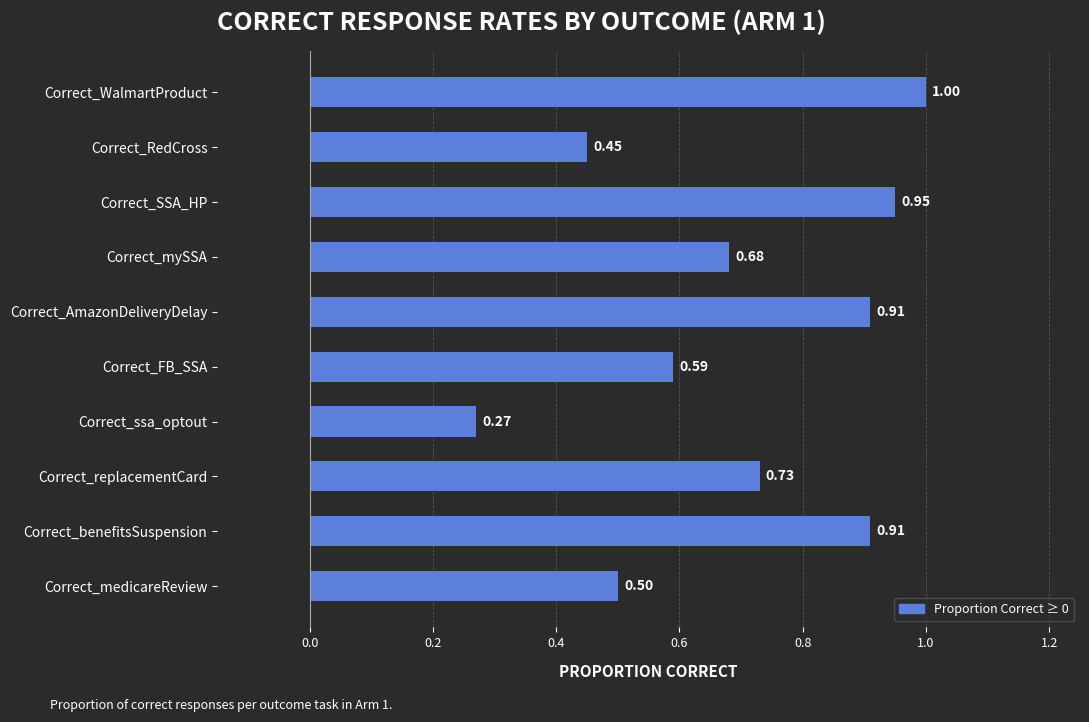

What is the change in value from Correct_mySSA to Correct_AmazonDeliveryDelay?

+0.2